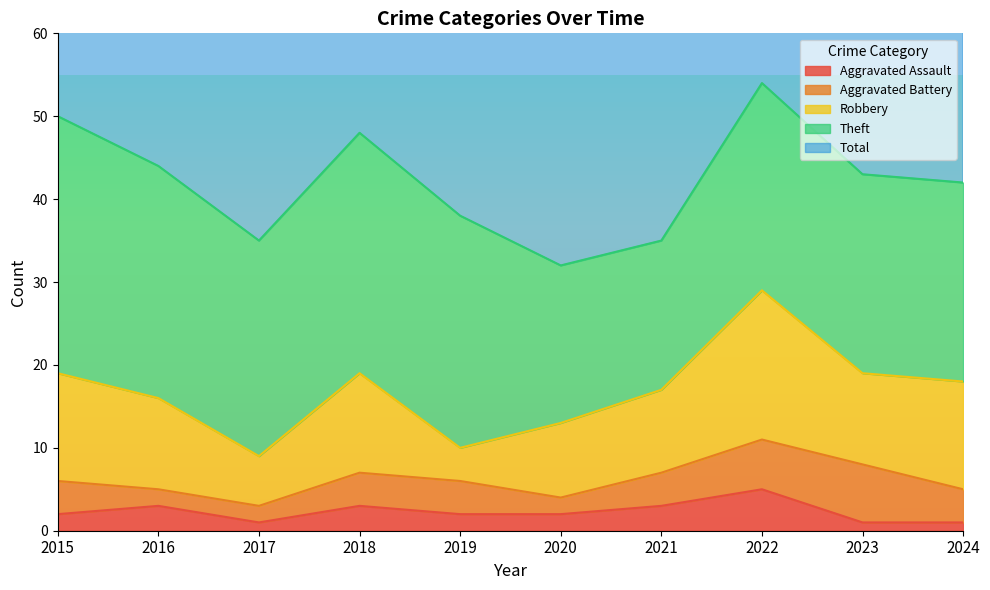

How many interior local peaks does the Robbery series have?

2